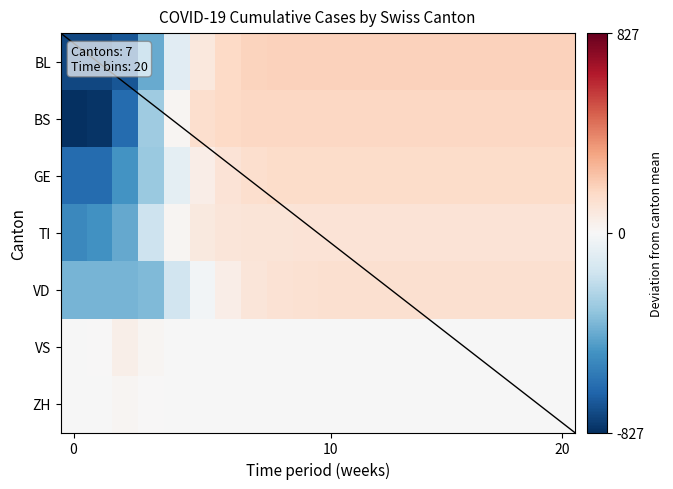

How many distinct data groups are displayed?

7